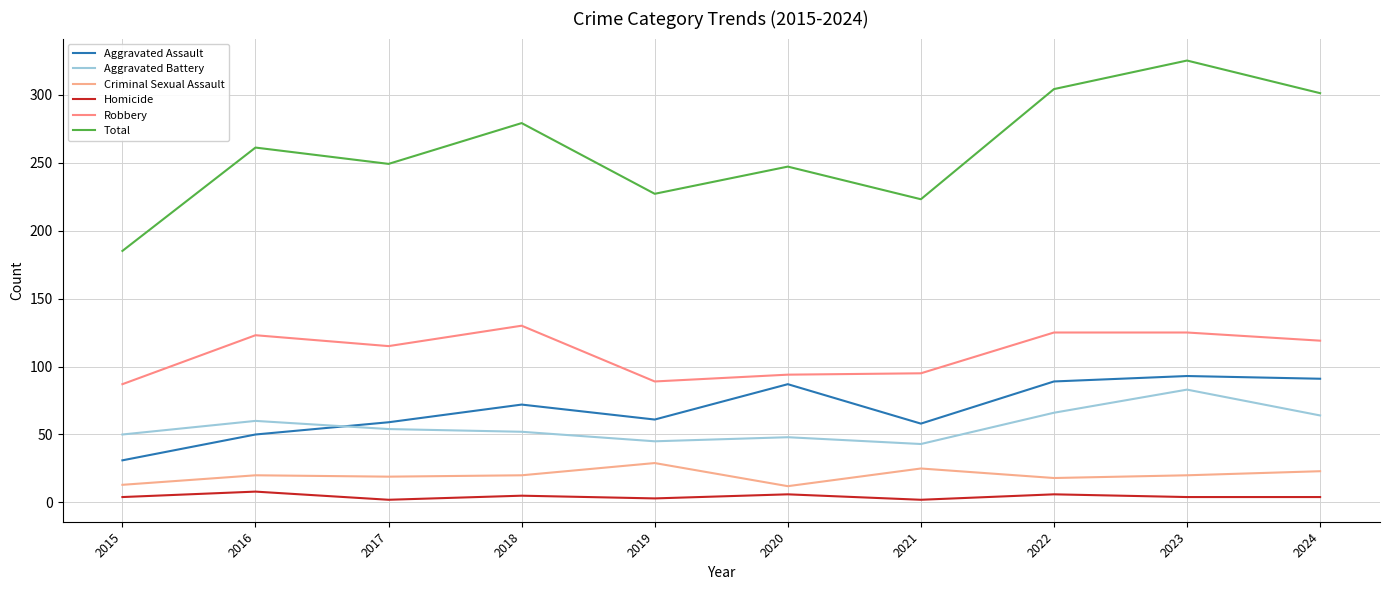

Which series has the largest range (max minus min)?

Total